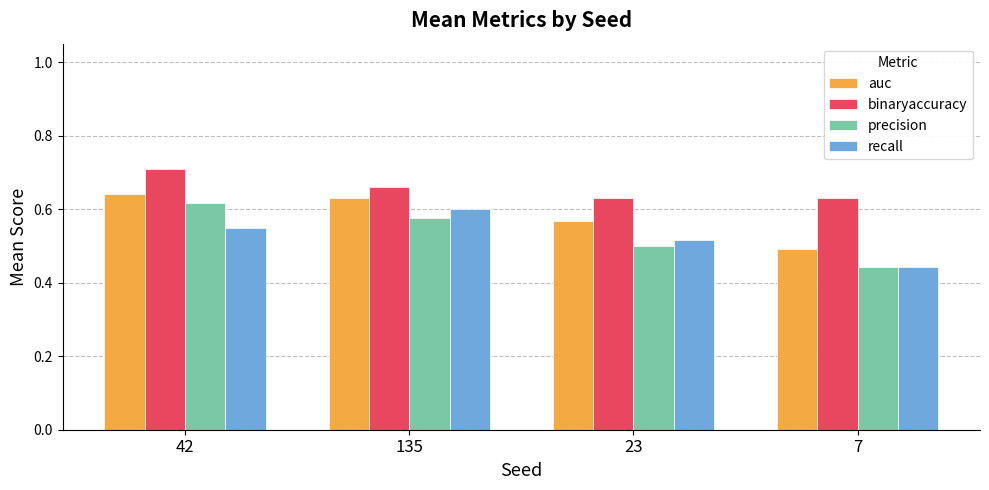

The value of auc at 42 is 0.9. True or false?

False